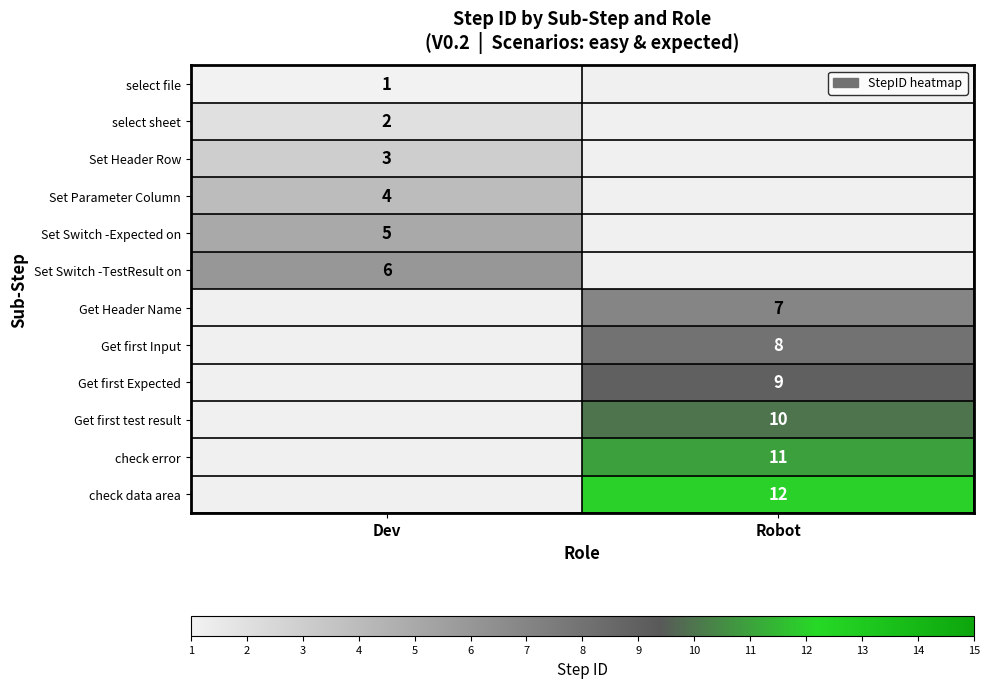

Is it true that check error equals 11 at Robot?

True